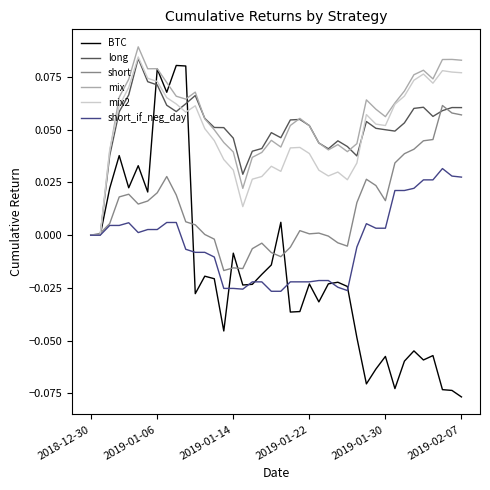

Is this an area chart (filled region under the line)?

No